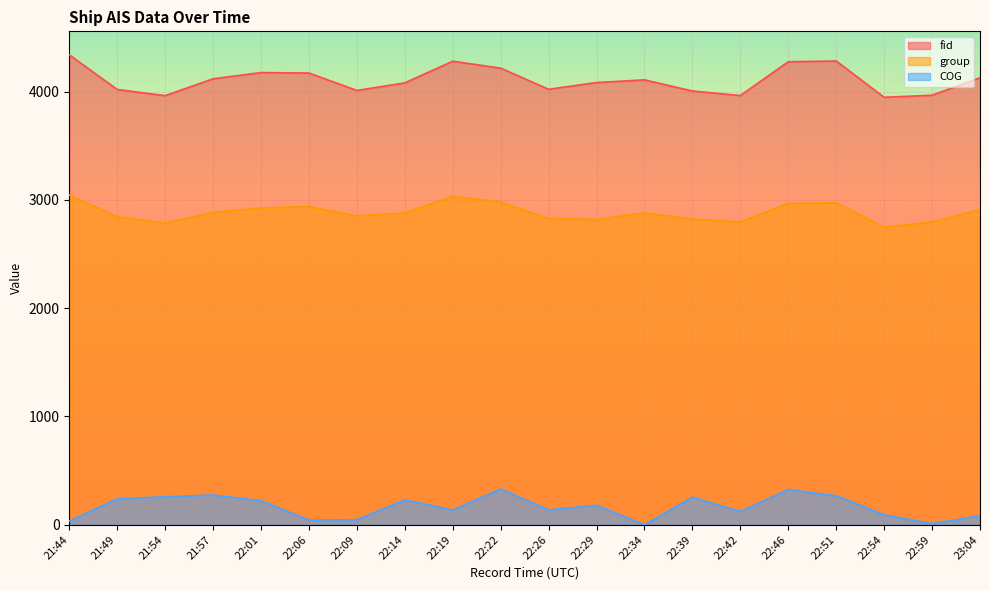

Which series has the largest total across all categories?

fid